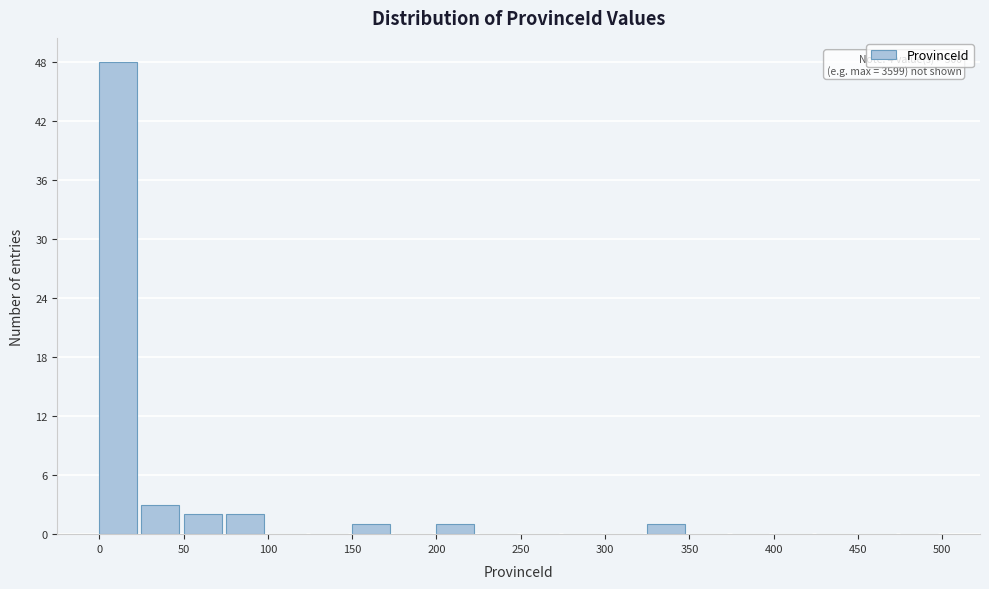

Which range on the x-axis has the tallest bar?

0 to 25